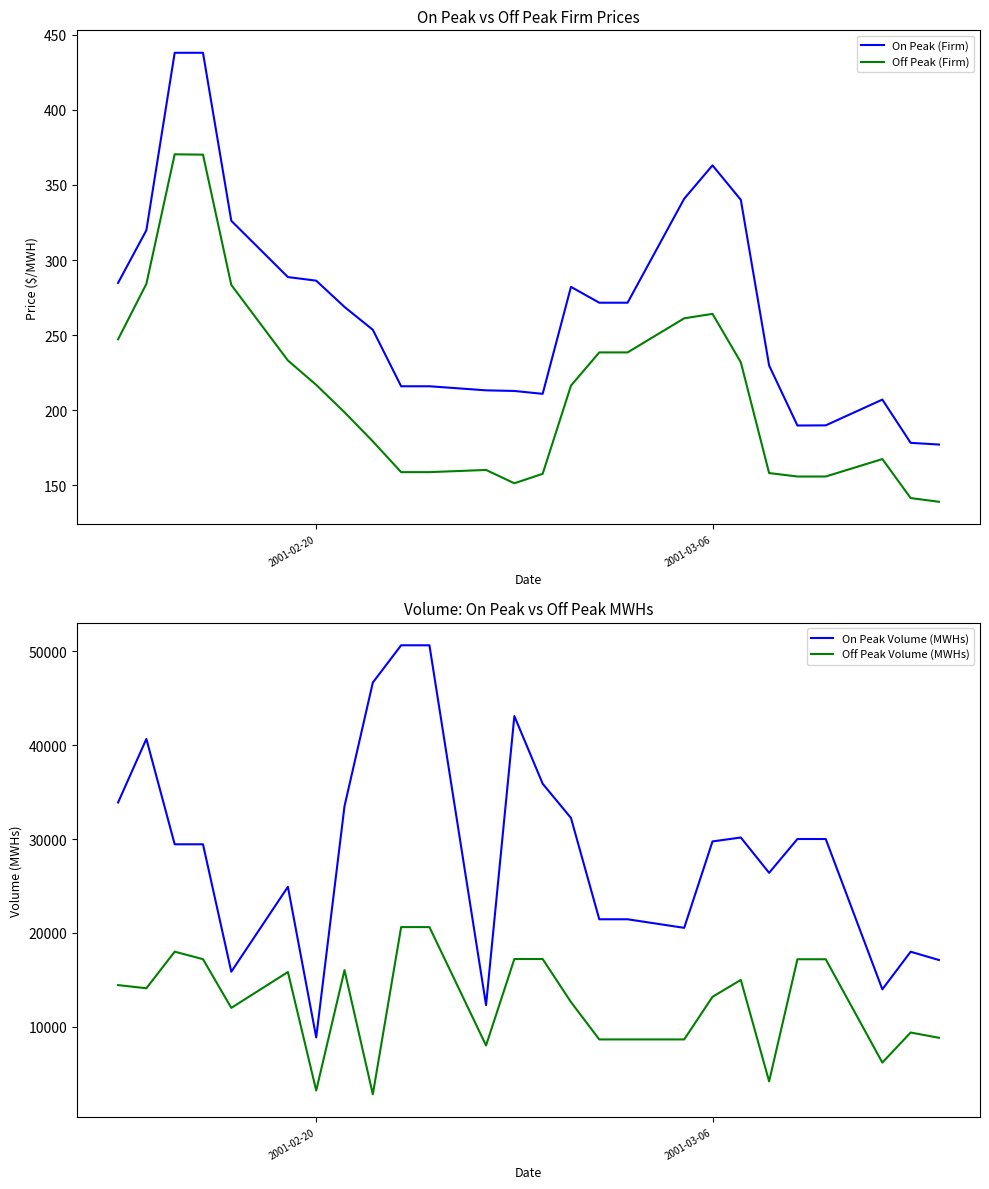

What is the average value of the Off Peak Volume (MWHs) series?

12589